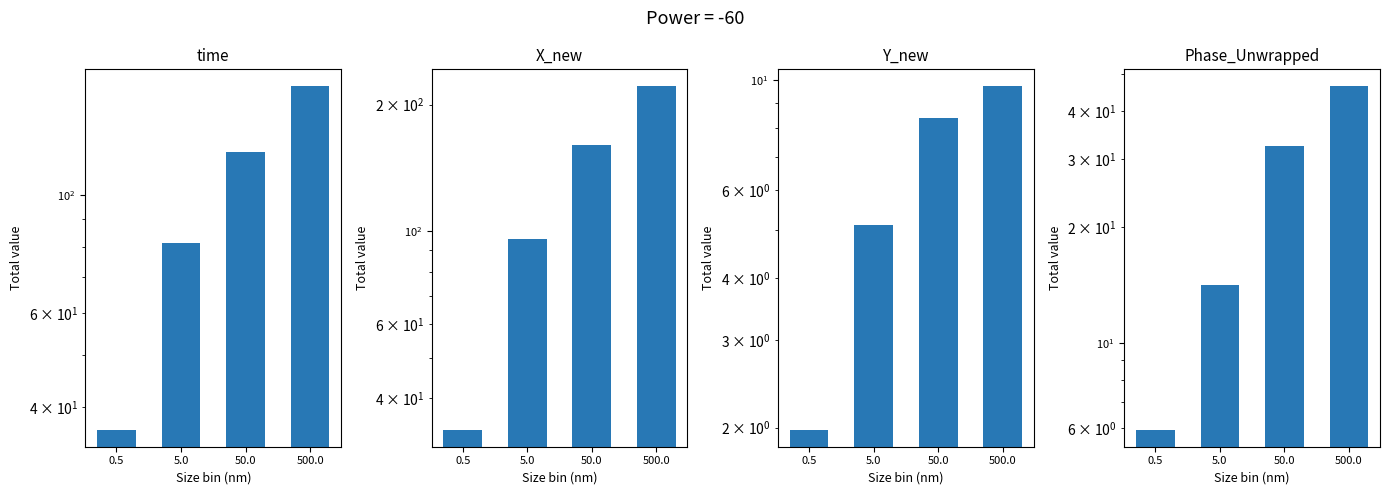

Between 0.5 and 500.0, which series saw the biggest shift?

X_new